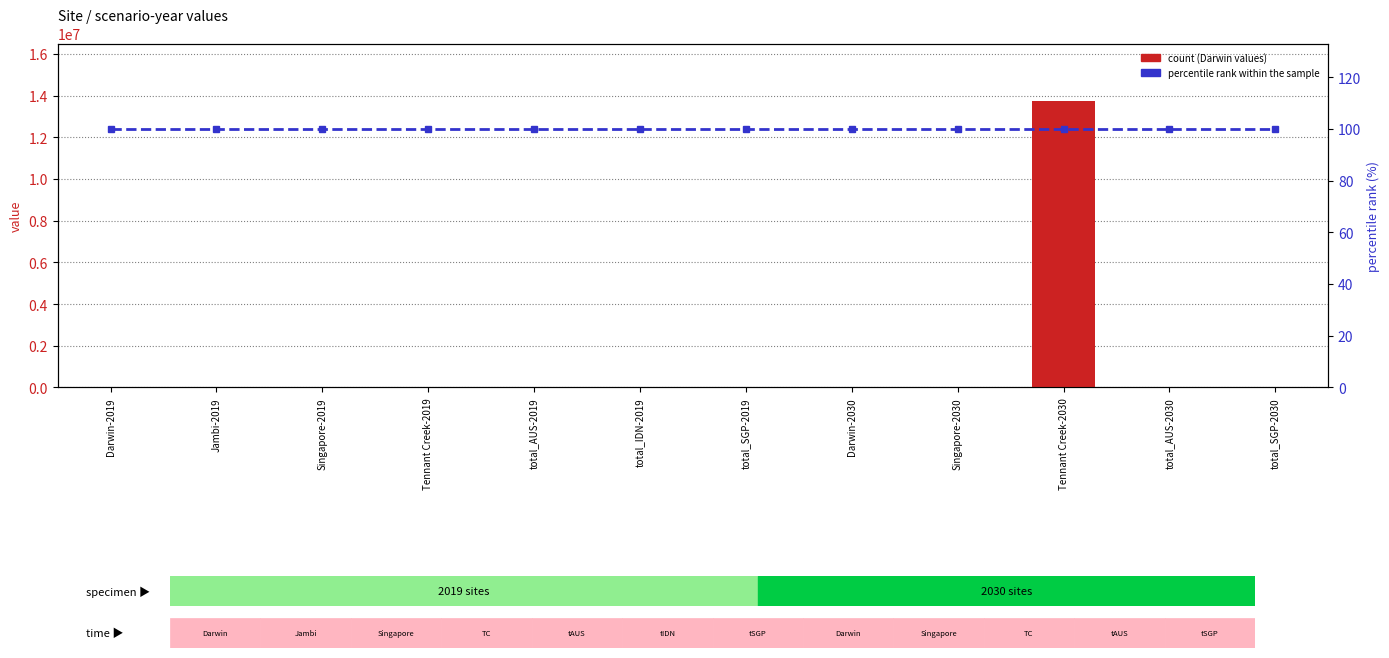

List the series in order of their overall mean, highest first.

Darwin, percentile rank within the sample